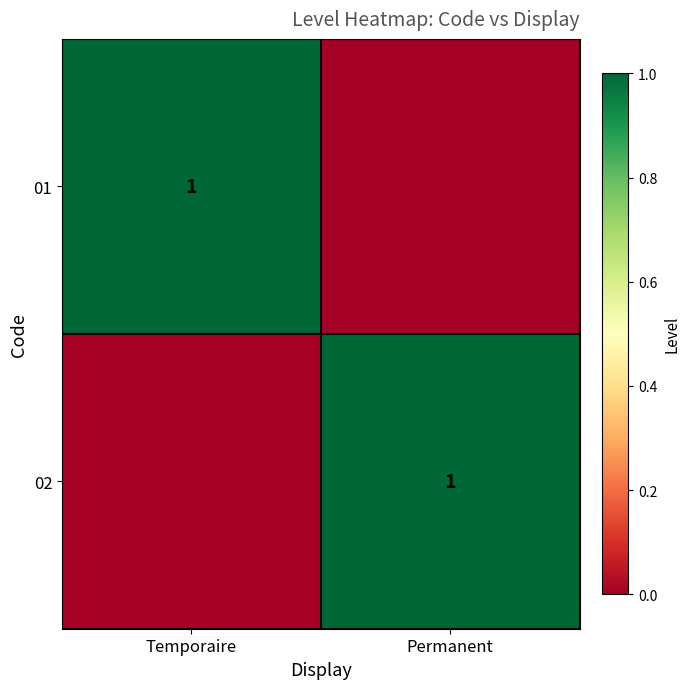

True or false: 02 has a value of 0 at Permanent.

False